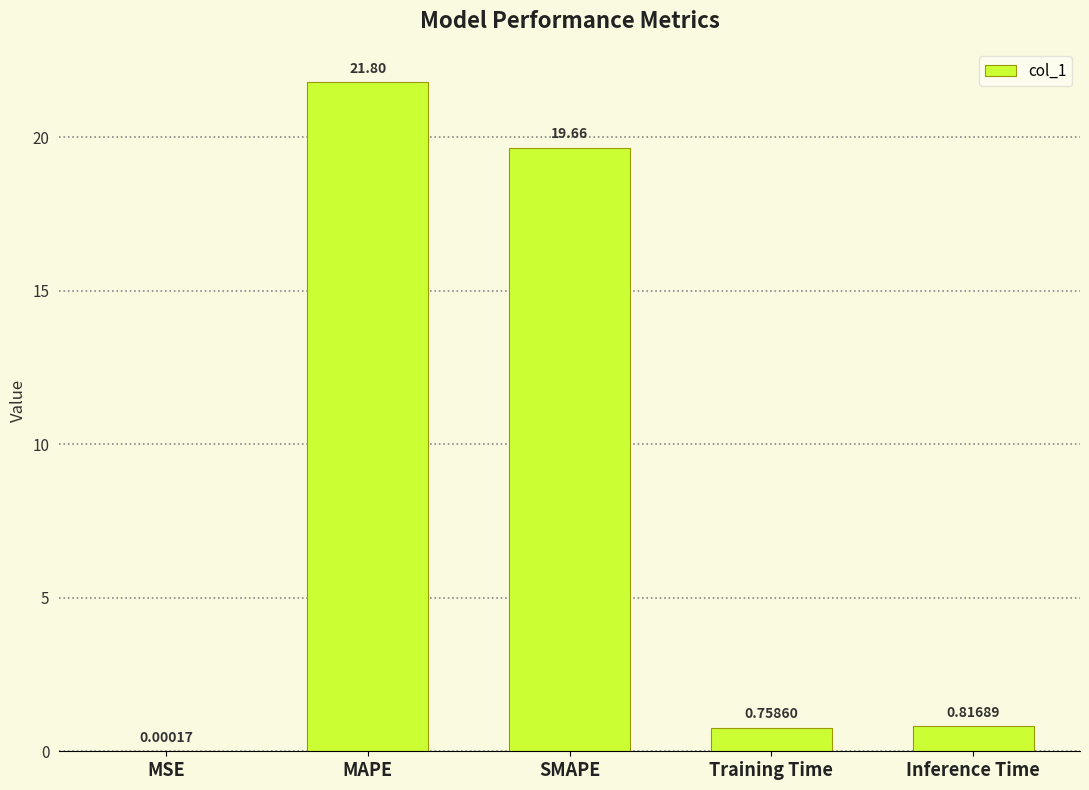

Are the bars horizontal?

No